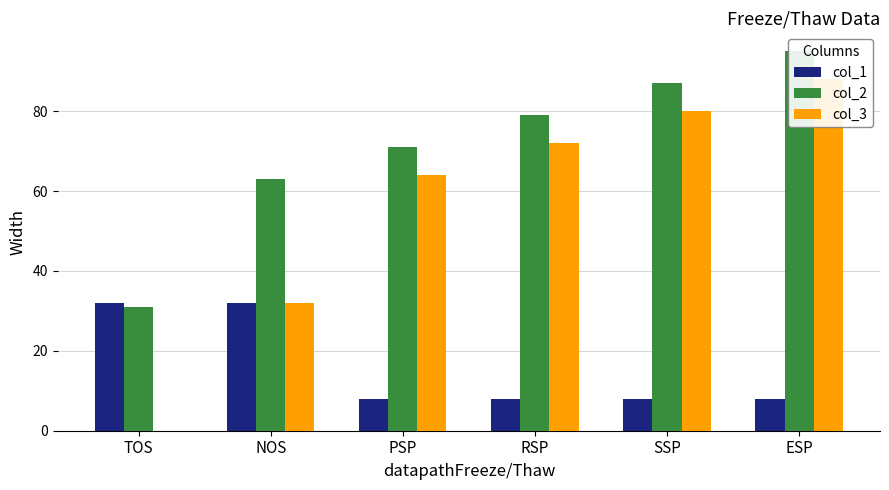

Reading left to right, transcribe all the data shown in this chart.

col_1: TOS=32	NOS=32	PSP=8	RSP=8	SSP=8	ESP=8
col_2: TOS=31	NOS=63	PSP=71	RSP=79	SSP=87	ESP=95
col_3: TOS=0	NOS=32	PSP=64	RSP=72	SSP=80	ESP=88